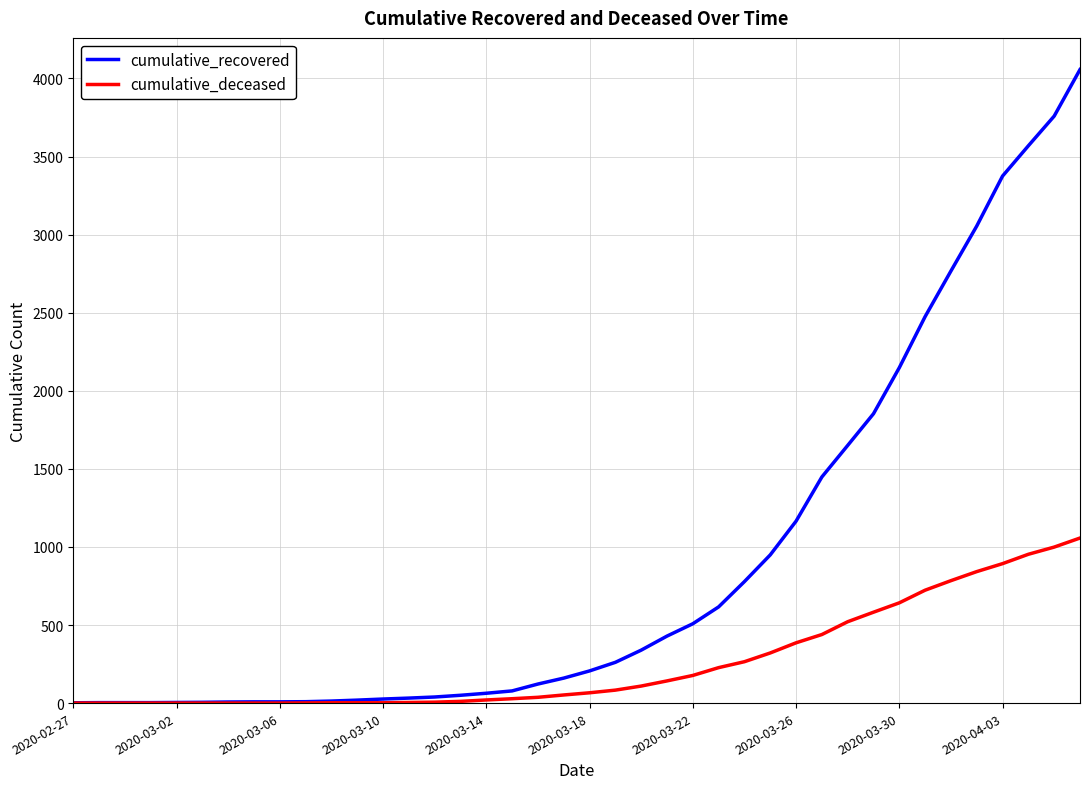

What is the maximum value for cumulative_deceased?

1057